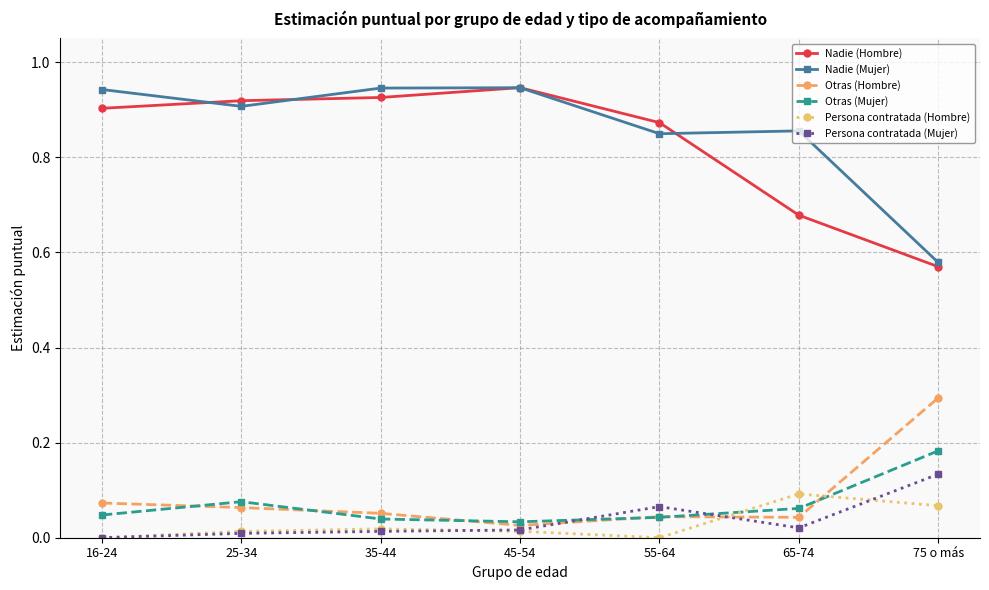

At which category does Nadie (Mujer) reach its first local valley?

25-34